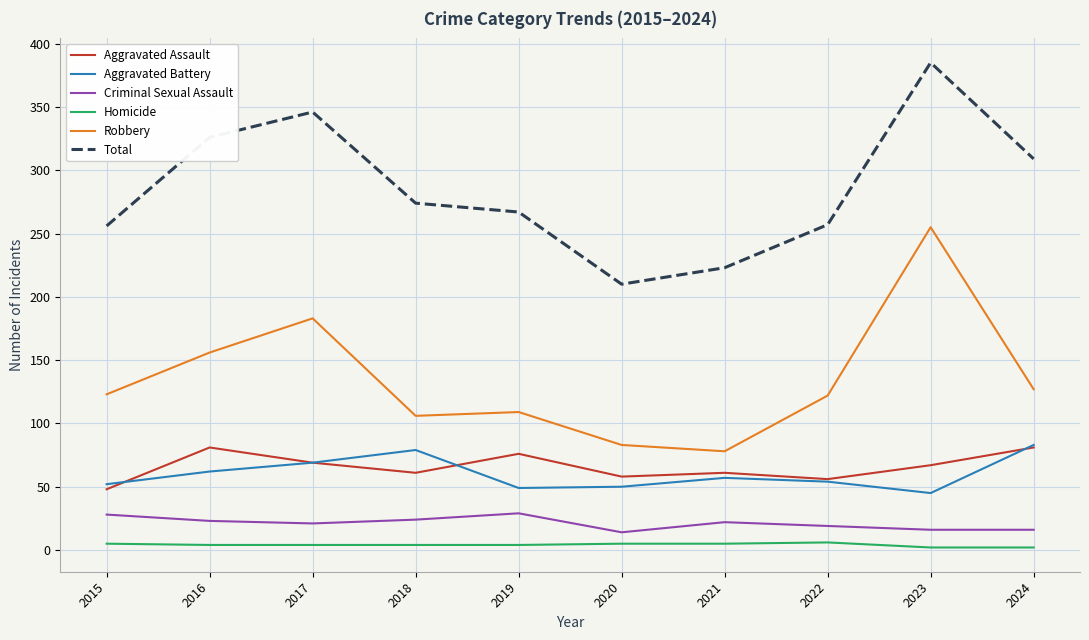

True or false: Criminal Sexual Assault and Robbery cross at least once.

False